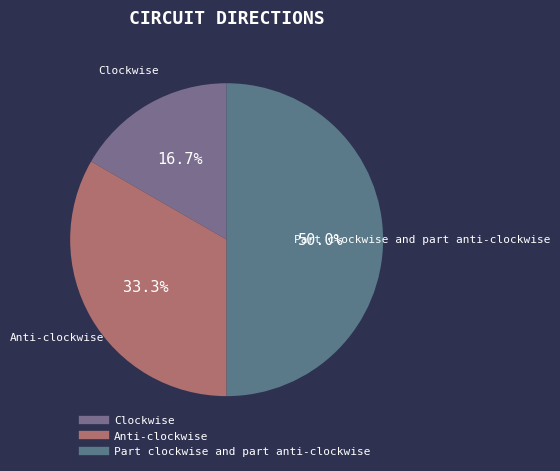

How many segments does this pie chart have?

3